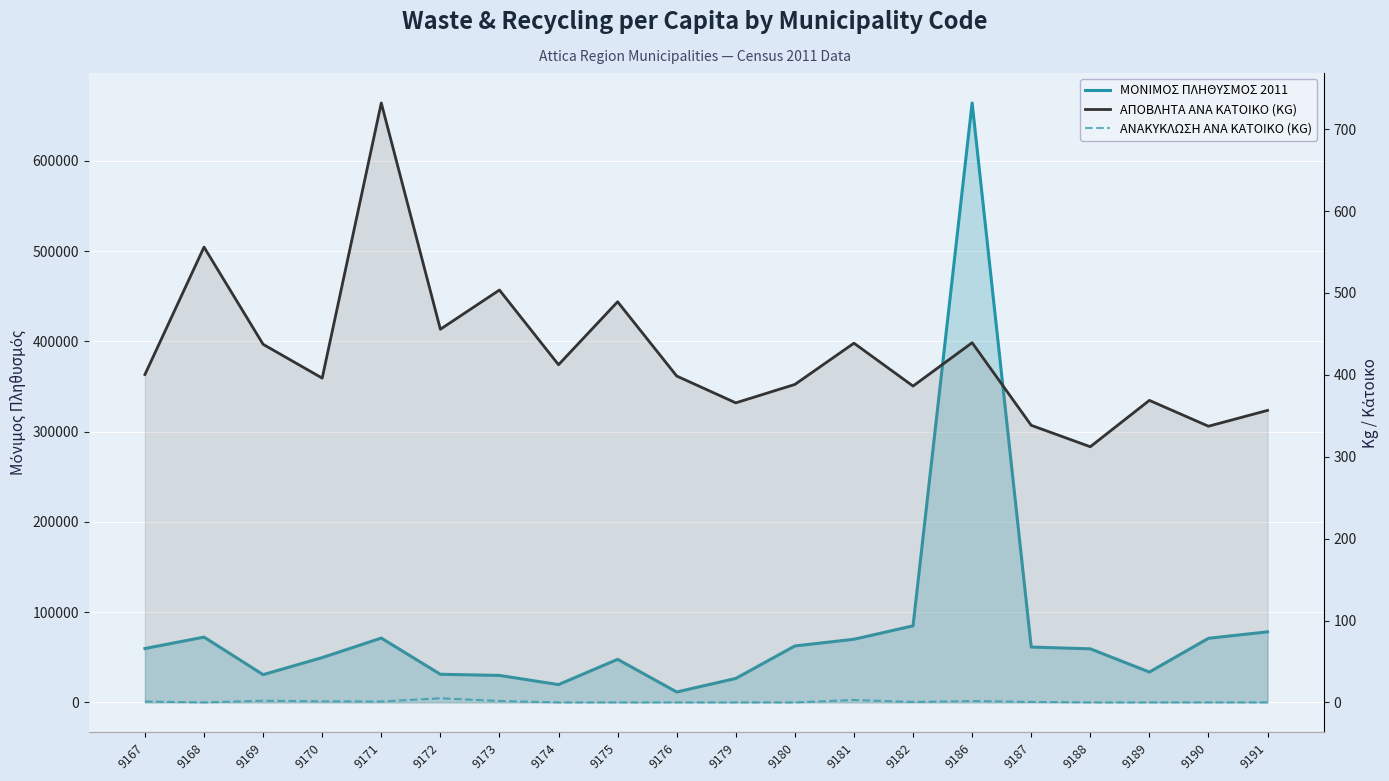

List the series in order of their peak value, lowest first.

ΑΝΑΚΥΚΛΩΣΗ ΑΝΑ ΚΑΤΟΙΚΟ (KG), ΑΠΟΒΛΗΤΑ ΑΝΑ ΚΑΤΟΙΚΟ (KG), ΜΟΝΙΜΟΣ ΠΛΗΘΥΣΜΟΣ 2011